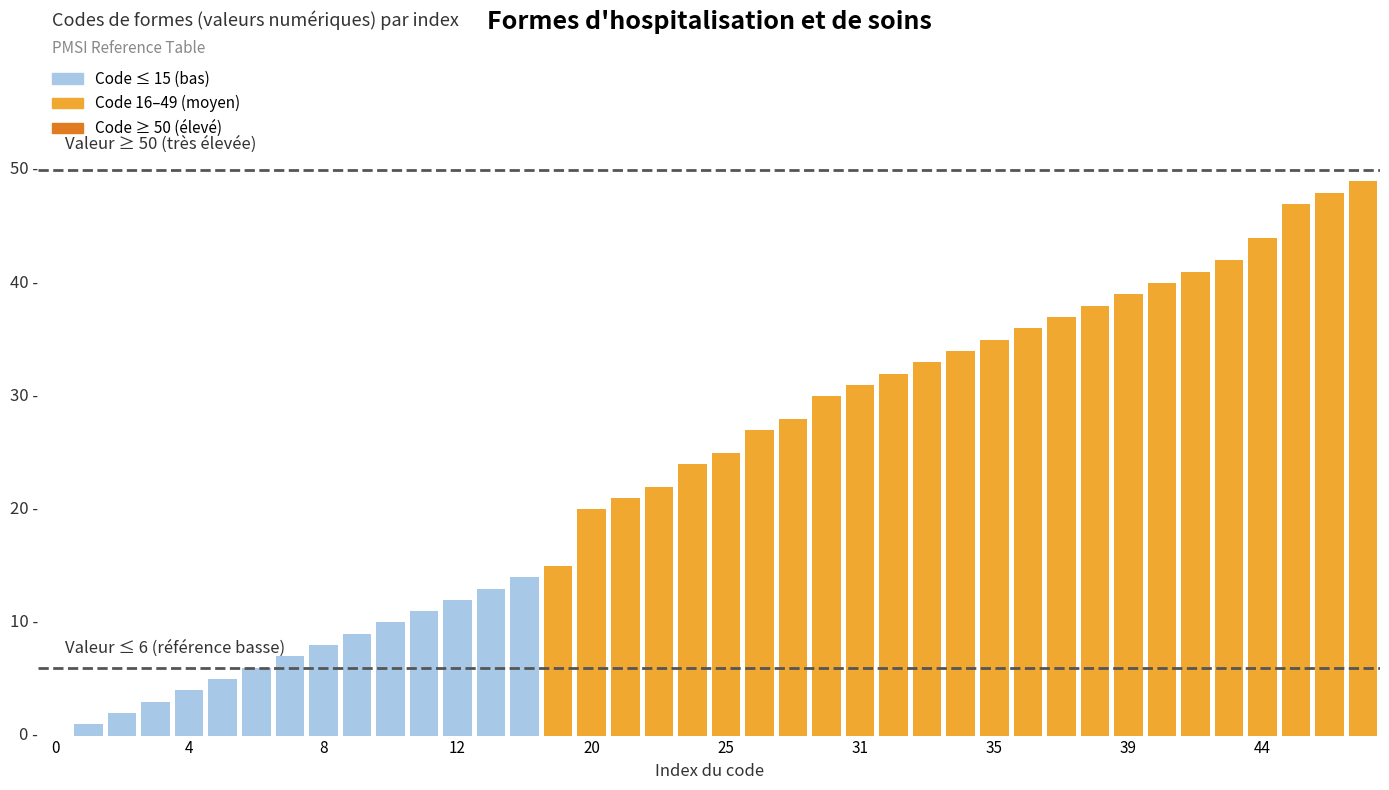

Are the bars horizontal?

No